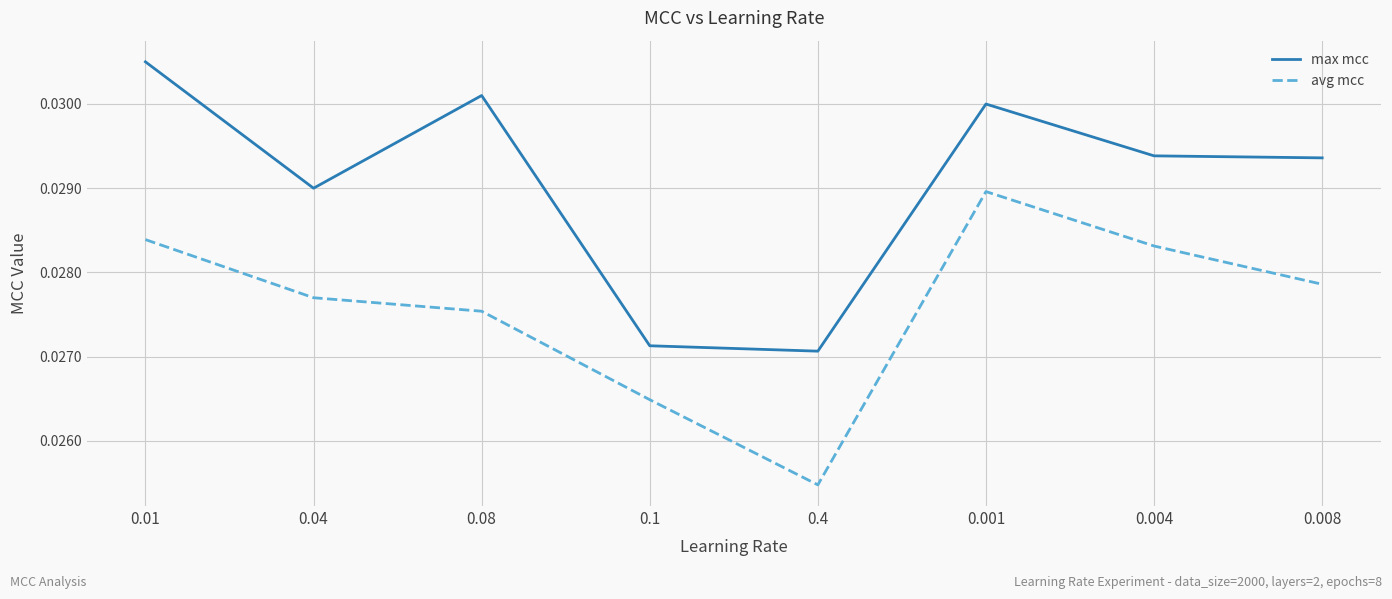

Which series has the largest total across all categories?

max mcc